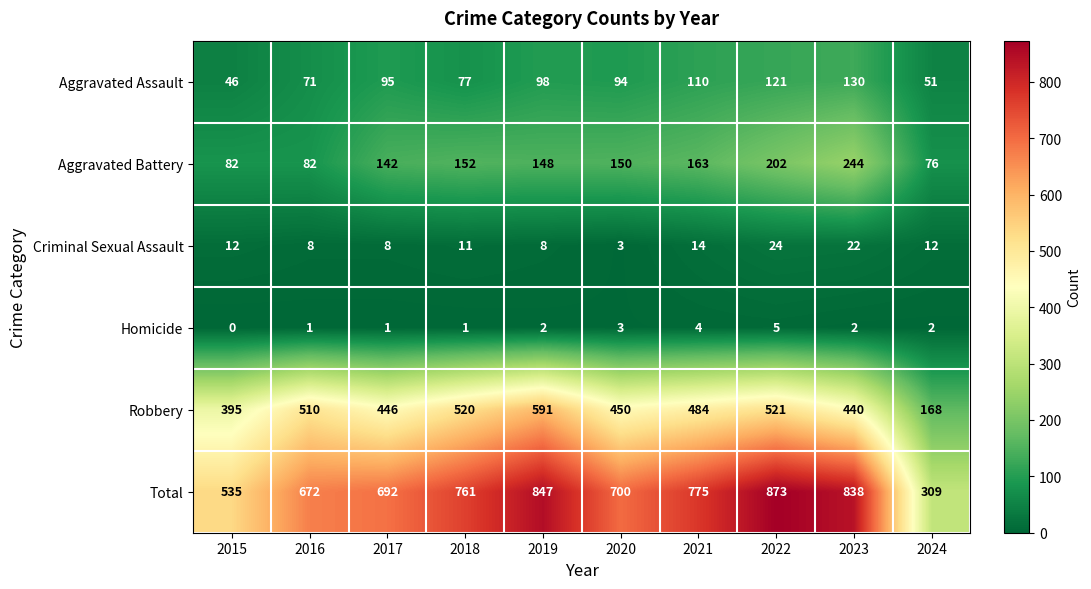

List the series in order of their peak value, highest first.

Total, Robbery, Aggravated Battery, Aggravated Assault, Criminal Sexual Assault, Homicide